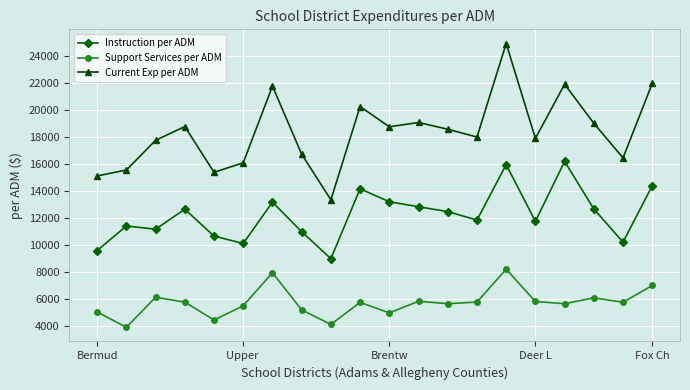

True or false: Instruction per ADM has more than 0 interior local peaks.

True